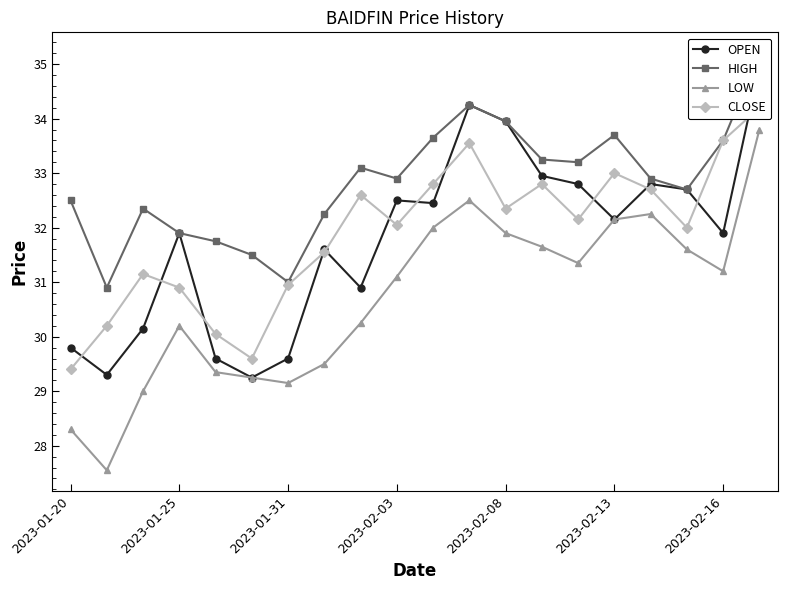

How many values in the OPEN series exceed 32?

10